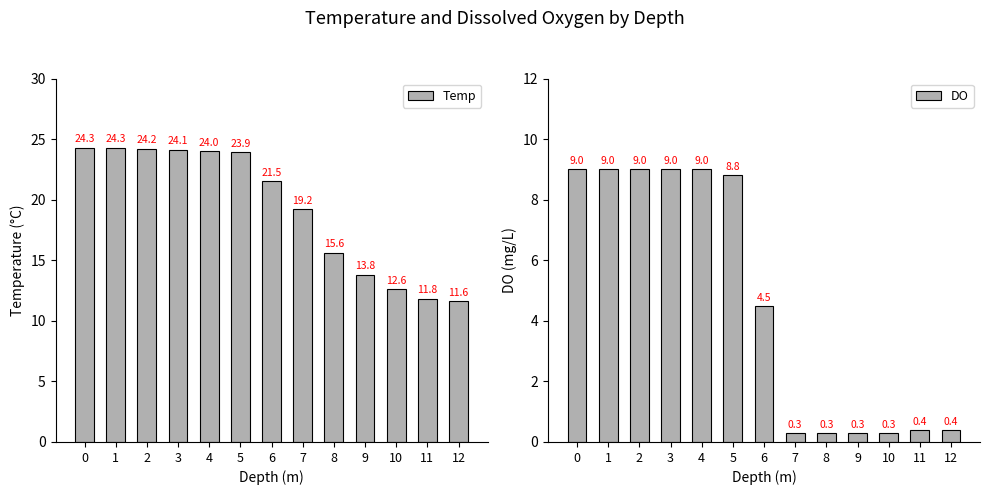

The value of DO at 8 is 0.3. True or false?

True